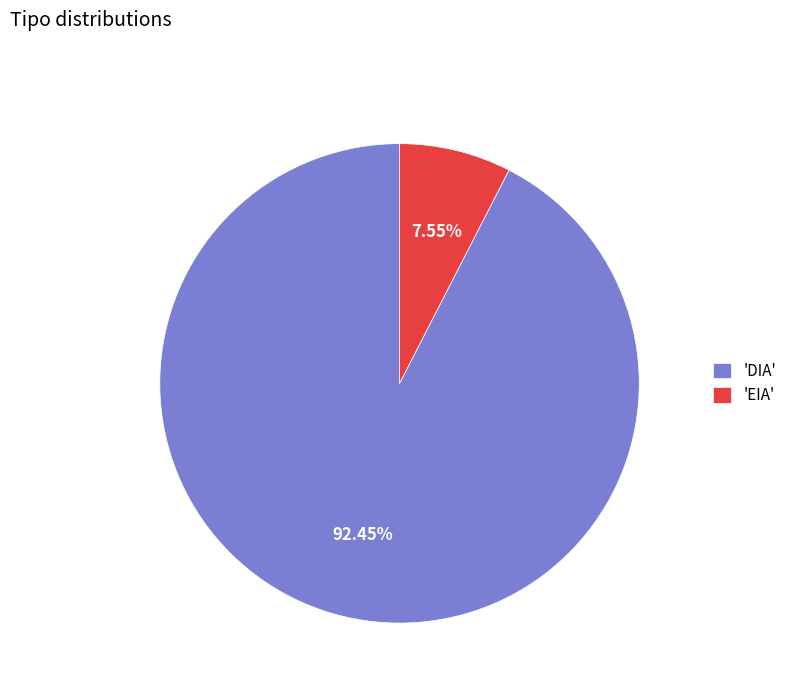

Between 'EIA' and 'DIA', which is larger?

'DIA'